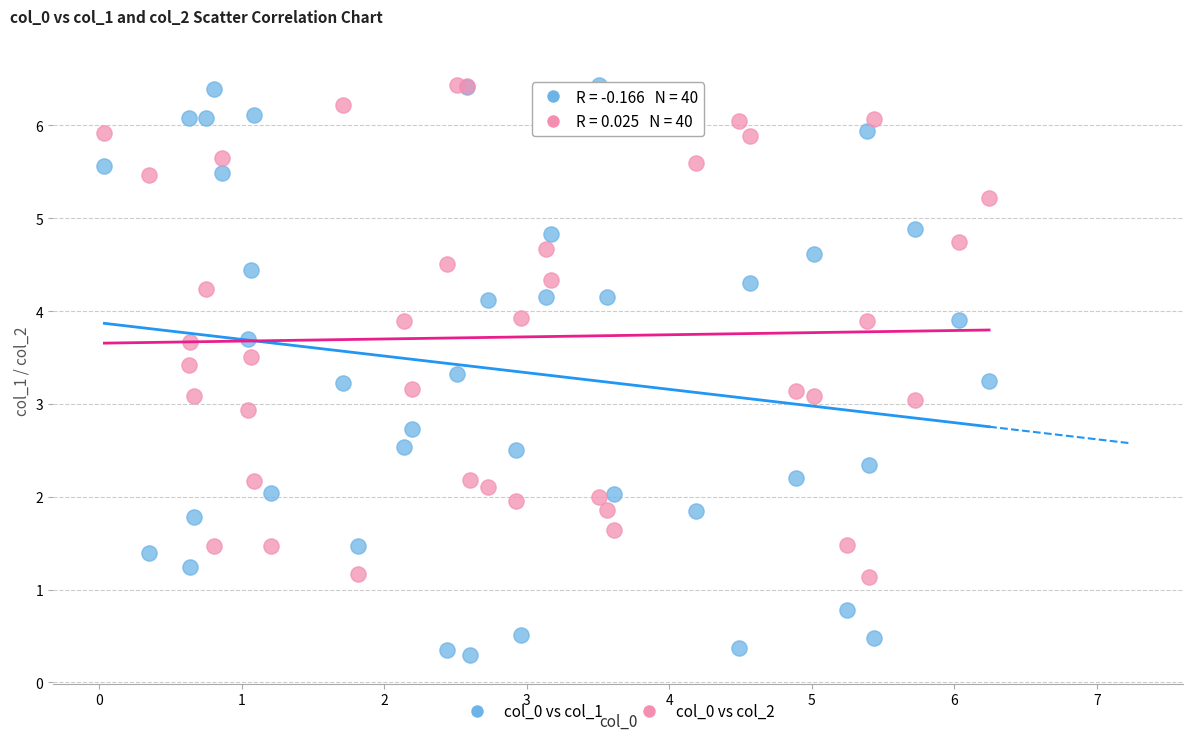

What are all the series names shown in the legend?

col_0 vs col_1, col_0 vs col_2